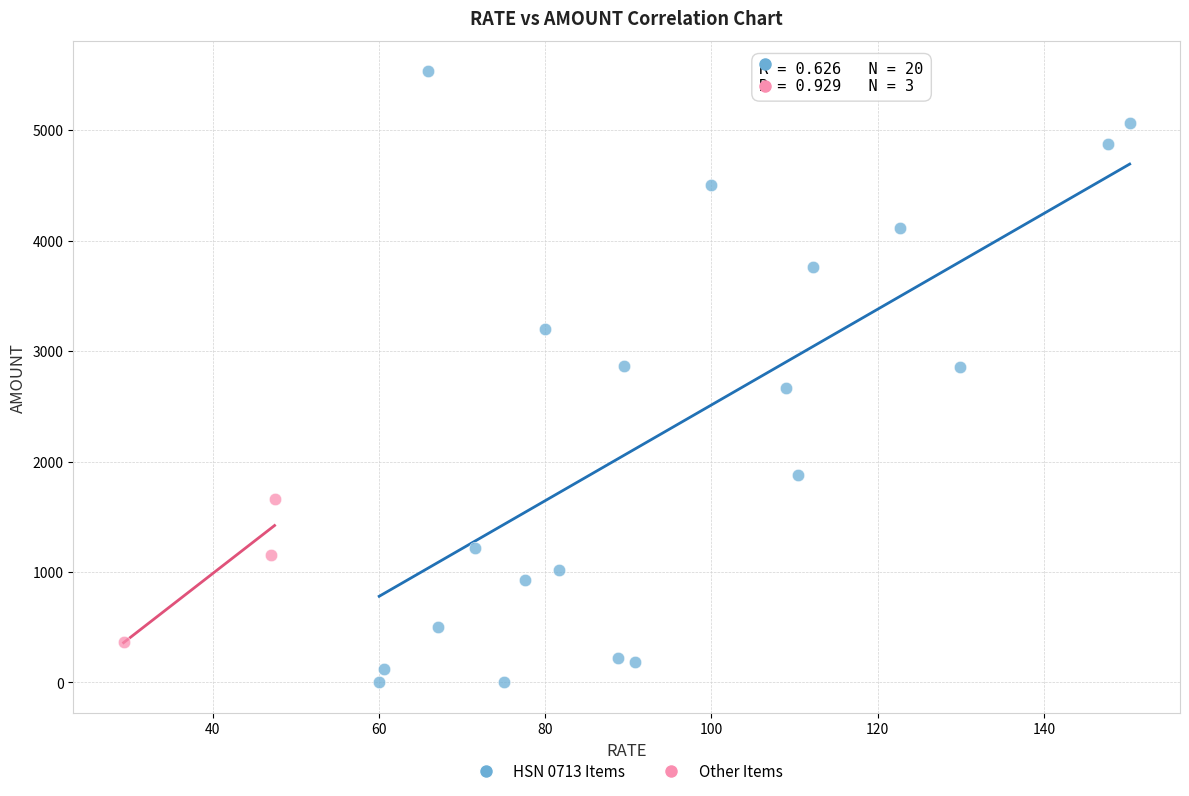

Which series reaches the minimum Y coordinate?

HSN 0713 Items